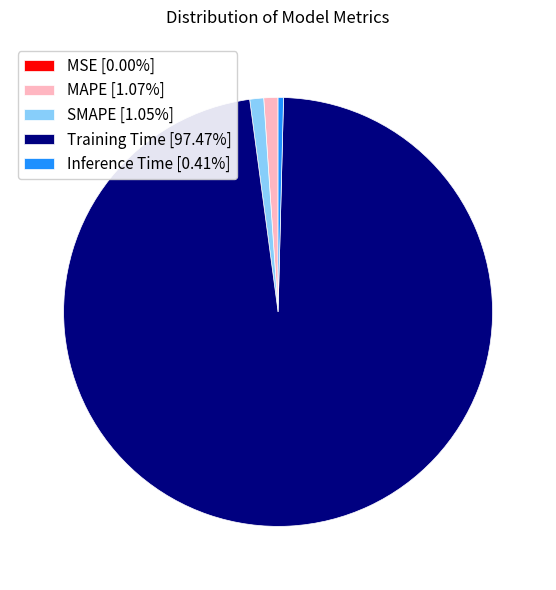

Which category has the biggest portion of the pie?

Training Time